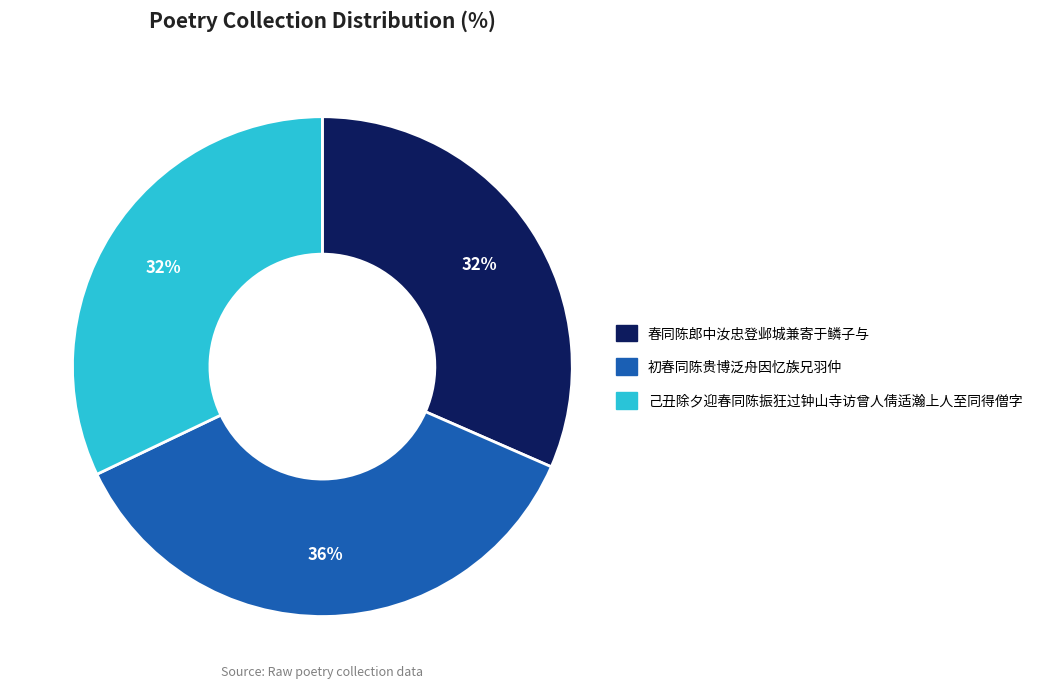

Does 春同陈郎中汝忠登邺城兼寄于鳞子与 represent more than half of the total?

No